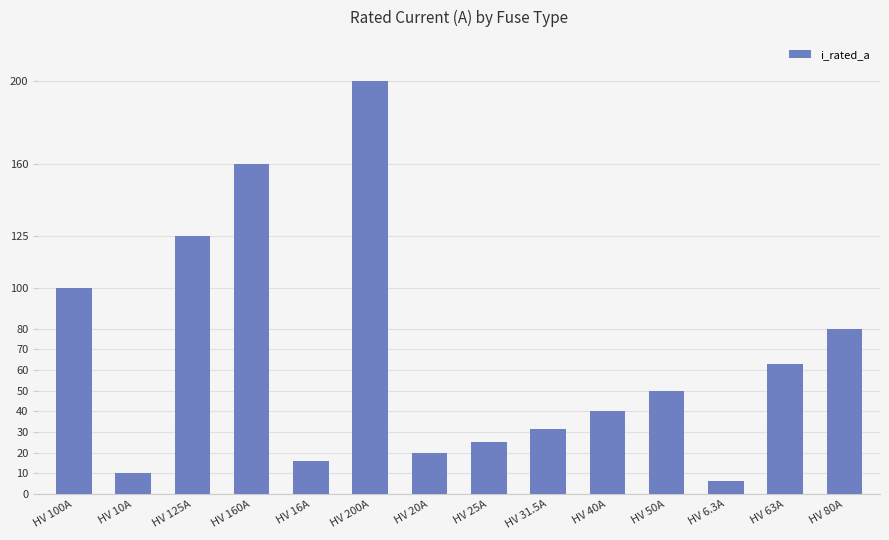

List the labels in order of value, largest first.

HV 200A, HV 160A, HV 125A, HV 100A, HV 80A, HV 63A, HV 50A, HV 40A, HV 31.5A, HV 25A, HV 20A, HV 16A, HV 10A, HV 6.3A